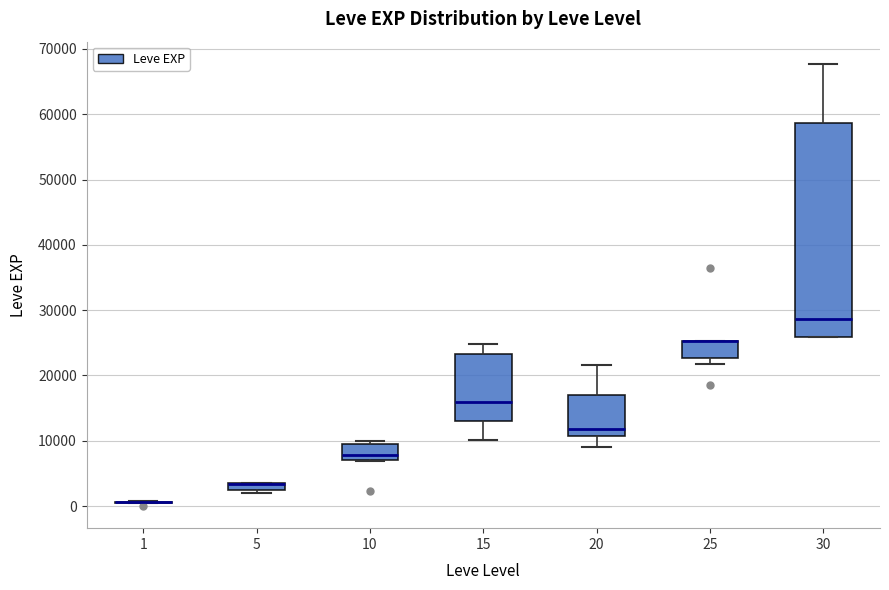

Where is the upper edge of the box at x = 25 on the y-axis? The values are not printed on the chart, so give them approximately, as read against the axis.

25000